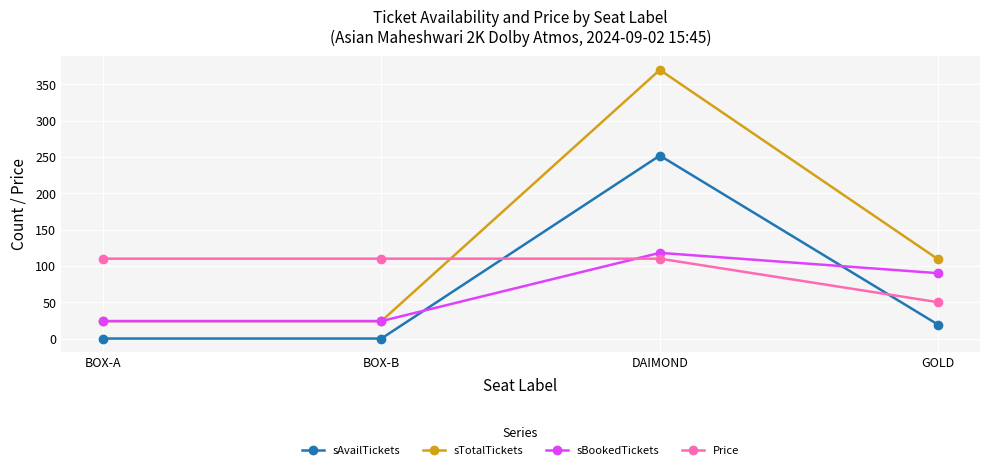

Which series ends up on top after the final intersection of sTotalTickets and Price?

sTotalTickets